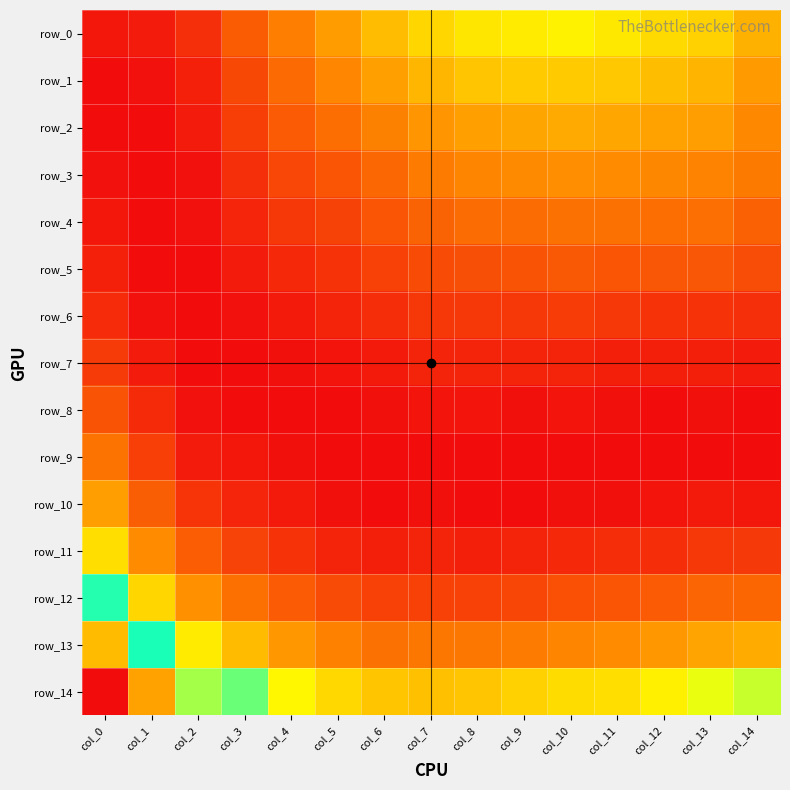

Reading left to right, transcribe all the data shown in this chart.

row_0: col_0=0.0	col_1=0.0	col_2=0.0	col_3=0.0	col_4=0.0	col_5=0.0	col_6=0.0	col_7=0.0	col_8=0.0	col_9=0.0	col_10=0.0	col_11=0.0	col_12=0.0	col_13=0.0	col_14=0.0
row_1: col_0=0.0	col_1=0.0	col_2=0.0	col_3=0.0	col_4=0.0	col_5=0.0	col_6=0.0	col_7=0.0	col_8=0.0	col_9=0.0	col_10=0.0	col_11=0.0	col_12=0.0	col_13=0.0	col_14=0.0
row_2: col_0=0.0	col_1=0.0	col_2=0.0	col_3=0.0	col_4=0.0	col_5=0.0	col_6=0.0	col_7=0.0	col_8=0.0	col_9=0.0	col_10=0.0	col_11=0.0	col_12=0.0	col_13=0.0	col_14=0.0
row_3: col_0=0.0	col_1=0.0	col_2=0.0	col_3=0.0	col_4=0.0	col_5=0.0	col_6=0.0	col_7=0.0	col_8=0.0	col_9=0.0	col_10=0.0	col_11=0.0	col_12=0.0	col_13=0.0	col_14=0.0
row_4: col_0=0.0	col_1=0.0	col_2=0.0	col_3=0.0	col_4=0.0	col_5=0.0	col_6=0.0	col_7=0.0	col_8=0.0	col_9=0.0	col_10=0.0	col_11=0.0	col_12=0.0	col_13=0.0	col_14=0.0
row_5: col_0=0.0	col_1=0.0	col_2=0.0	col_3=0.0	col_4=0.0	col_5=0.0	col_6=0.0	col_7=0.0	col_8=0.0	col_9=0.0	col_10=0.0	col_11=0.0	col_12=0.0	col_13=0.0	col_14=0.0
row_6: col_0=0.0	col_1=0.0	col_2=0.0	col_3=0.0	col_4=0.0	col_5=0.0	col_6=0.0	col_7=0.0	col_8=0.0	col_9=0.0	col_10=0.0	col_11=0.0	col_12=0.0	col_13=0.0	col_14=0.0
row_7: col_0=0.0	col_1=0.0	col_2=0.0	col_3=0.0	col_4=0.0	col_5=0.0	col_6=0.0	col_7=0.0	col_8=0.0	col_9=0.0	col_10=0.0	col_11=0.0	col_12=0.0	col_13=0.0	col_14=0.0
row_8: col_0=0.0	col_1=0.0	col_2=0.0	col_3=0.0	col_4=0.0	col_5=0.0	col_6=0.0	col_7=0.0	col_8=0.0	col_9=0.0	col_10=0.0	col_11=0.0	col_12=0.0	col_13=0.0	col_14=0.0
row_9: col_0=0.0	col_1=0.0	col_2=0.0	col_3=0.0	col_4=0.0	col_5=0.0	col_6=0.0	col_7=0.0	col_8=0.0	col_9=0.0	col_10=0.0	col_11=0.0	col_12=0.0	col_13=0.0	col_14=0.0
row_10: col_0=0.0	col_1=0.0	col_2=0.0	col_3=0.0	col_4=0.0	col_5=0.0	col_6=0.0	col_7=0.0	col_8=0.0	col_9=0.0	col_10=0.0	col_11=0.0	col_12=0.0	col_13=0.0	col_14=0.0
row_11: col_0=0.0	col_1=0.0	col_2=0.0	col_3=0.0	col_4=0.0	col_5=0.0	col_6=0.0	col_7=0.0	col_8=0.0	col_9=0.0	col_10=0.0	col_11=0.0	col_12=0.0	col_13=0.0	col_14=0.0
row_12: col_0=0.1	col_1=0.0	col_2=0.0	col_3=0.0	col_4=0.0	col_5=0.0	col_6=0.0	col_7=0.0	col_8=0.0	col_9=0.0	col_10=0.0	col_11=0.0	col_12=0.0	col_13=0.0	col_14=0.0
row_13: col_0=0.1	col_1=0.1	col_2=0.0	col_3=0.0	col_4=0.0	col_5=0.0	col_6=0.0	col_7=0.0	col_8=0.0	col_9=0.0	col_10=0.0	col_11=0.0	col_12=0.0	col_13=0.0	col_14=0.0
row_14: col_0=0.1	col_1=0.1	col_2=0.1	col_3=0.1	col_4=0.0	col_5=0.0	col_6=0.0	col_7=0.0	col_8=0.0	col_9=0.0	col_10=0.0	col_11=0.0	col_12=0.0	col_13=0.0	col_14=0.0